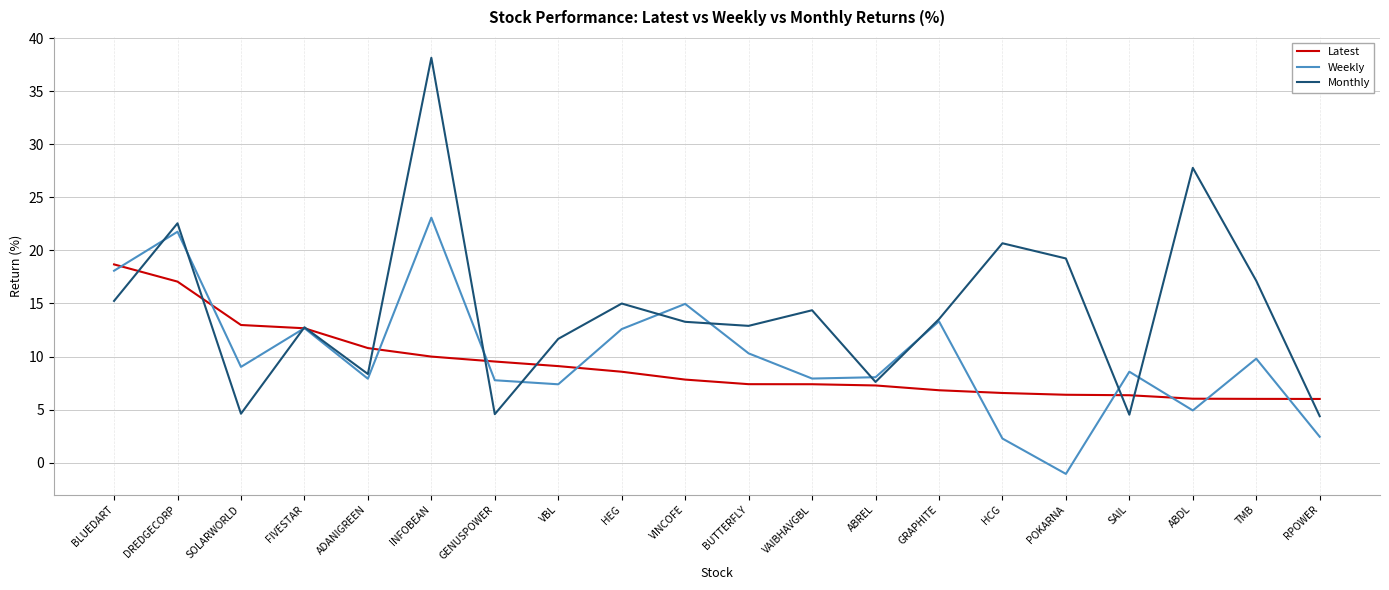

How many times do Monthly and Weekly cross each other?

11